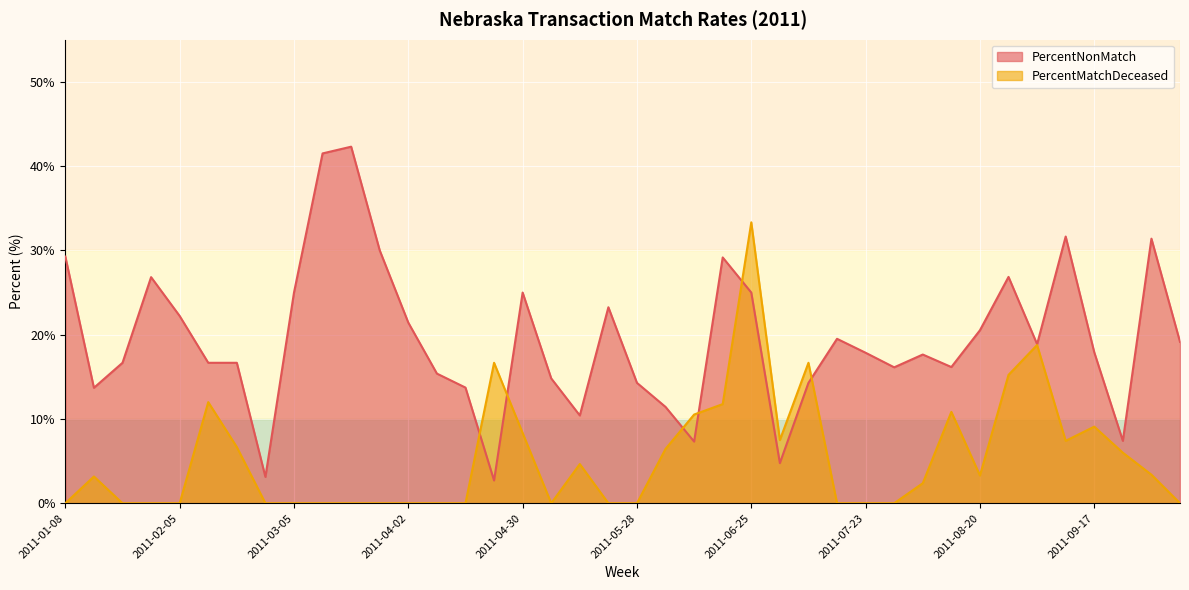

At which category does the chart reach its minimum across all series?

2011-01-08